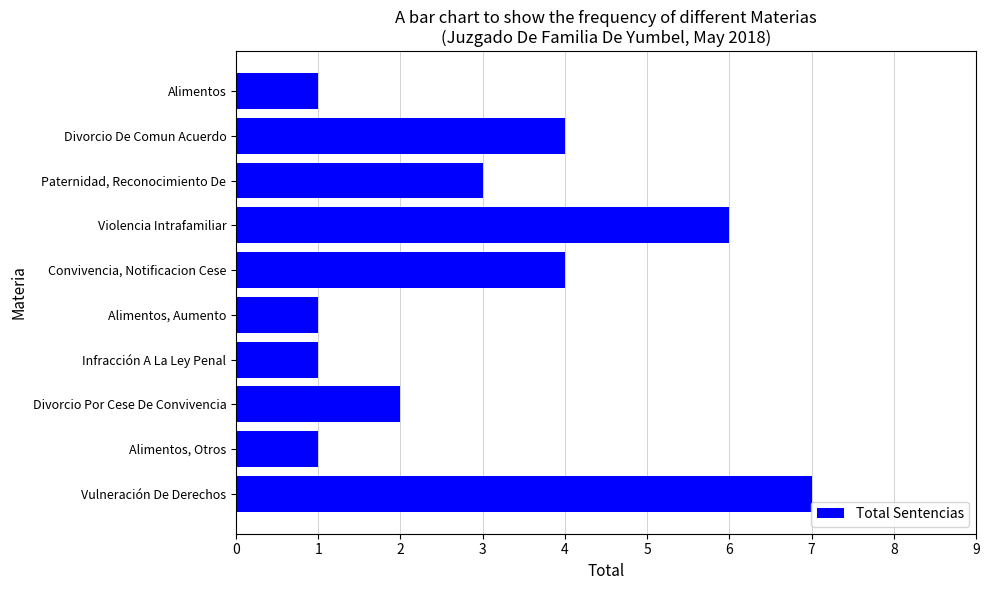

What is the difference between the second highest and minimum values?

5